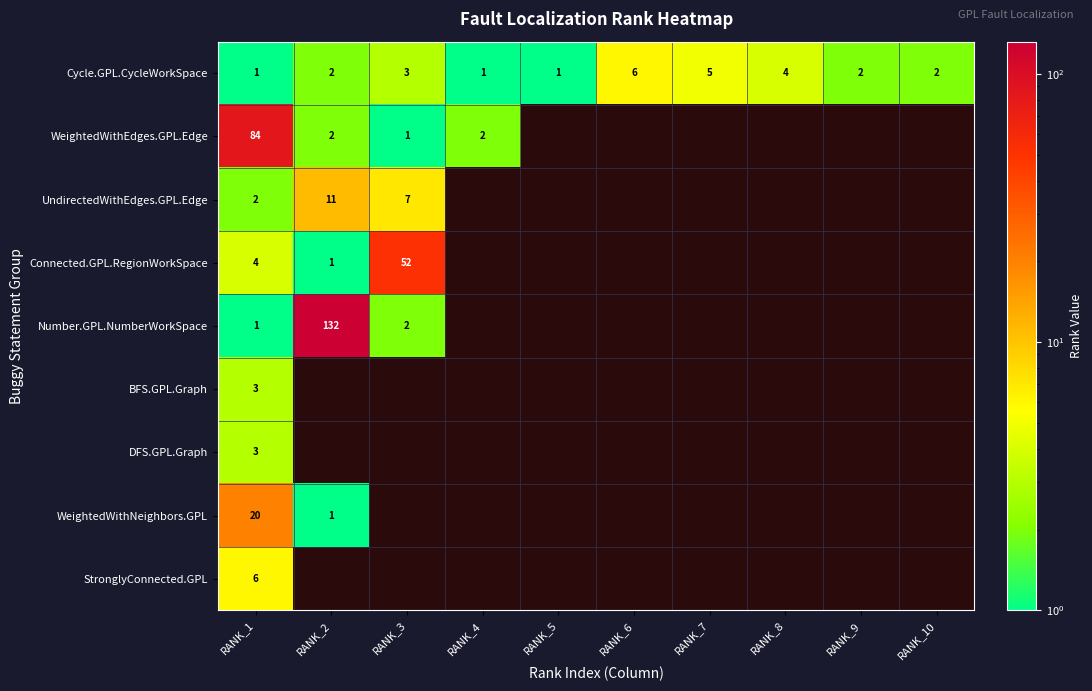

True or false: Cycle.GPL.CycleWorkSpace has a value of 2 at RANK_9.

True